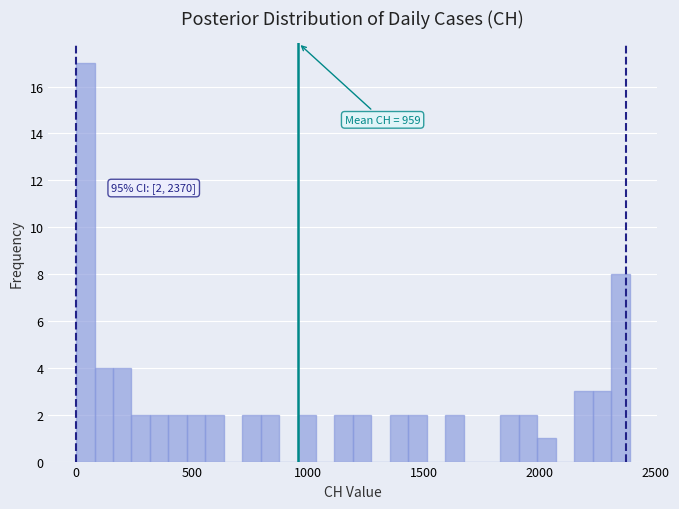

Read against the x-axis, roughly where is the centre of the tallest bar?

50